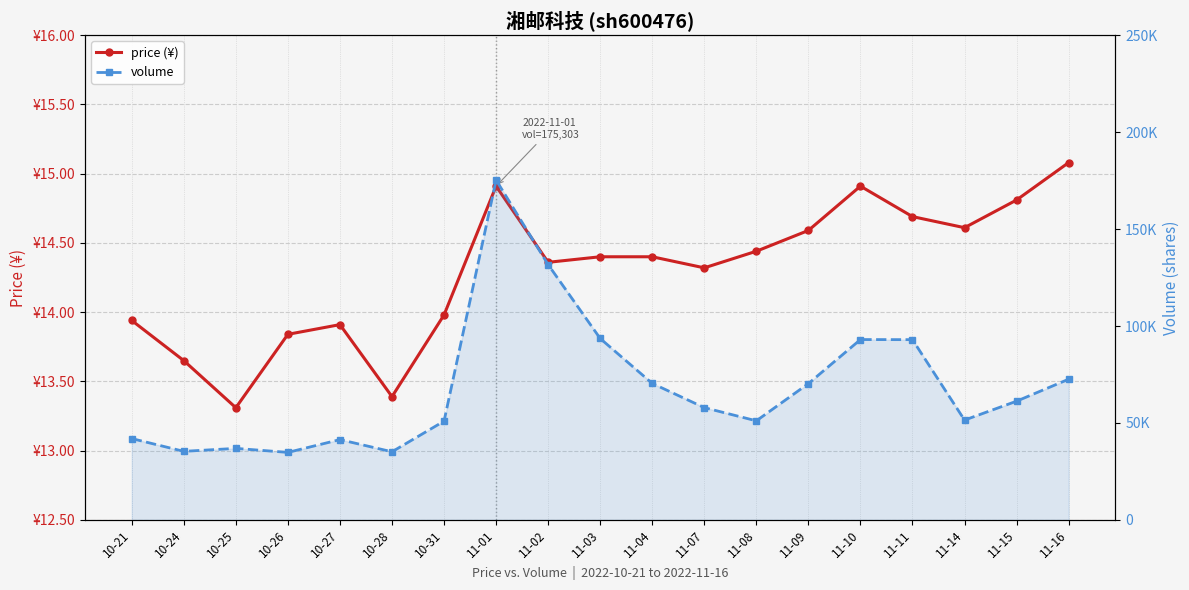

What is the highest value of the volume series?

175303.0